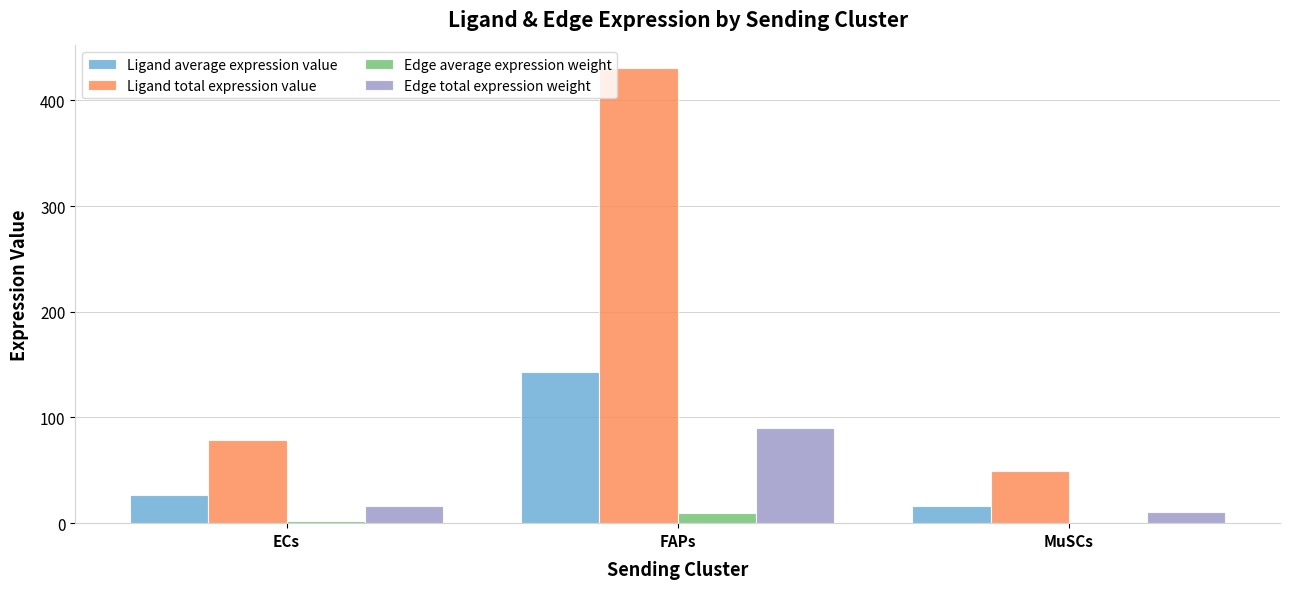

How many data points does each series have?

3